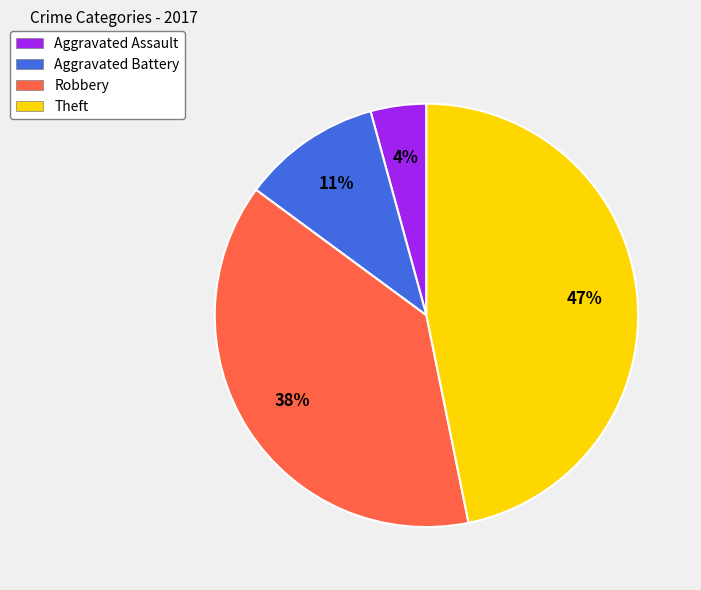

Between Aggravated Assault and Aggravated Battery, which is larger?

Aggravated Battery